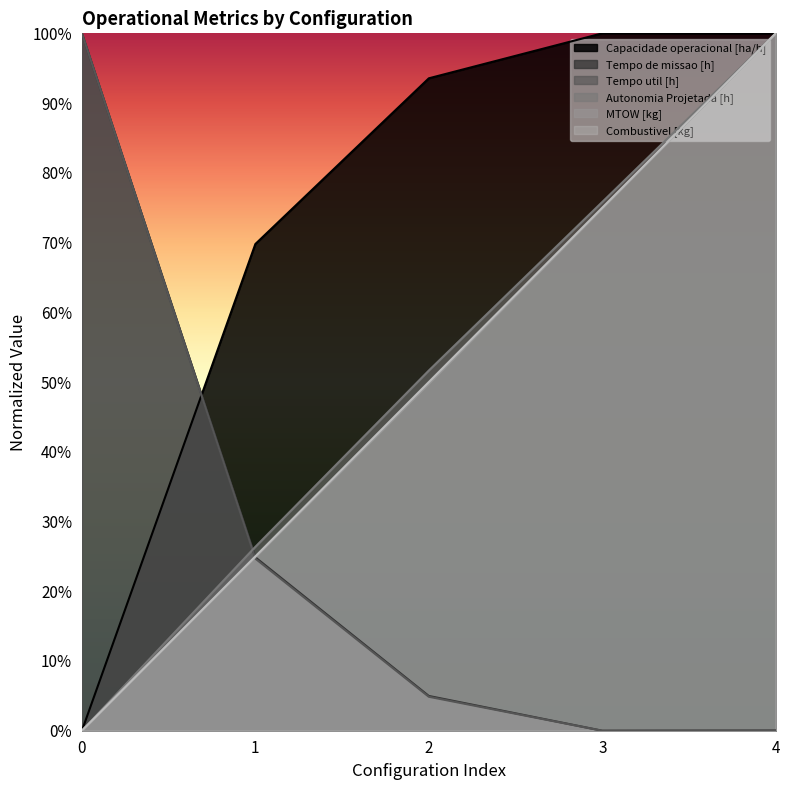

Rank the categories by Capacidade operacional [ha/h] value from highest to lowest.

3, 4, 2, 1, 0